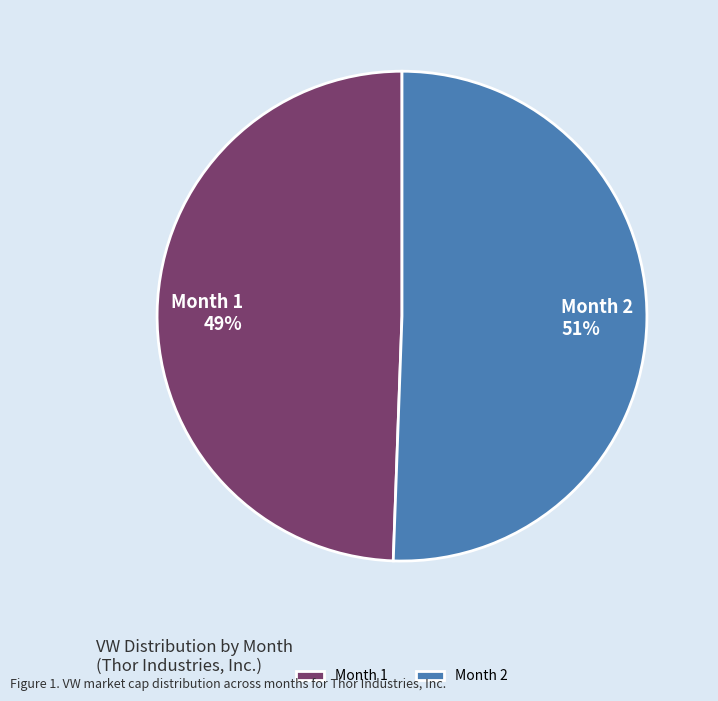

What is the majority slice?

Month 2